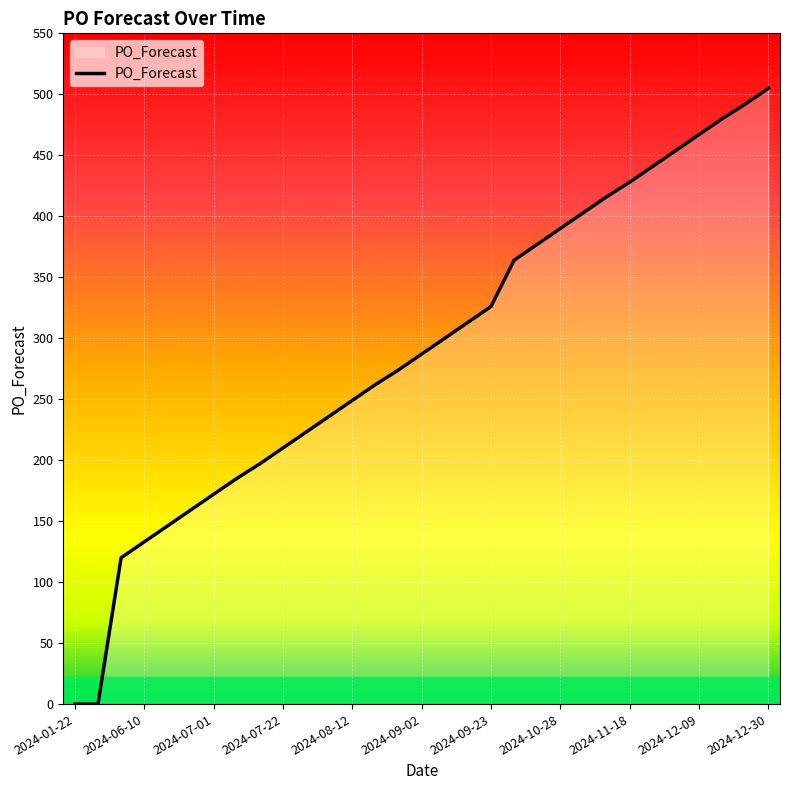

What is the maximum value shown in the chart?

505